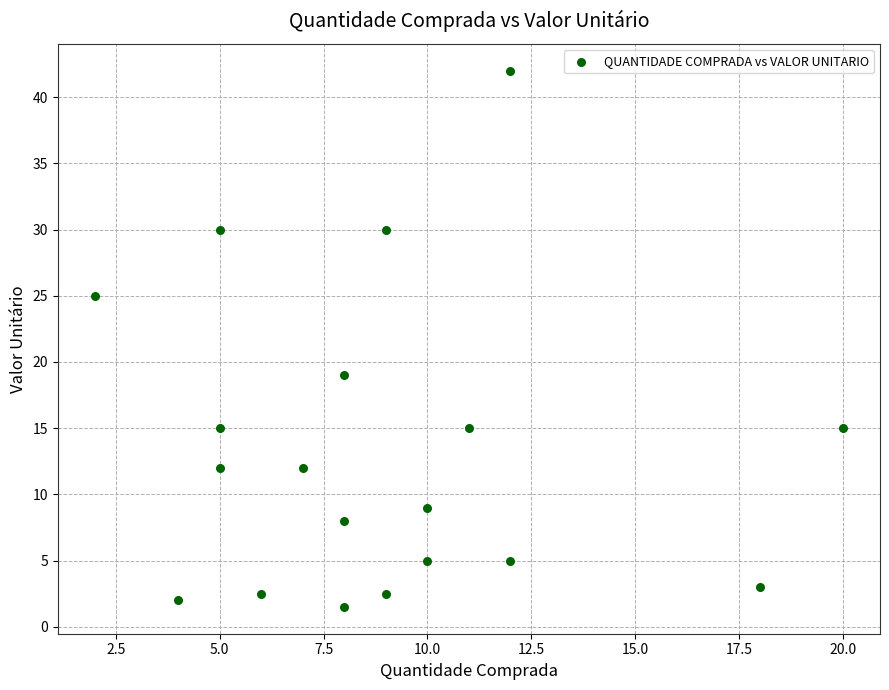

What is the range of Y values (max minus min)?

40.5